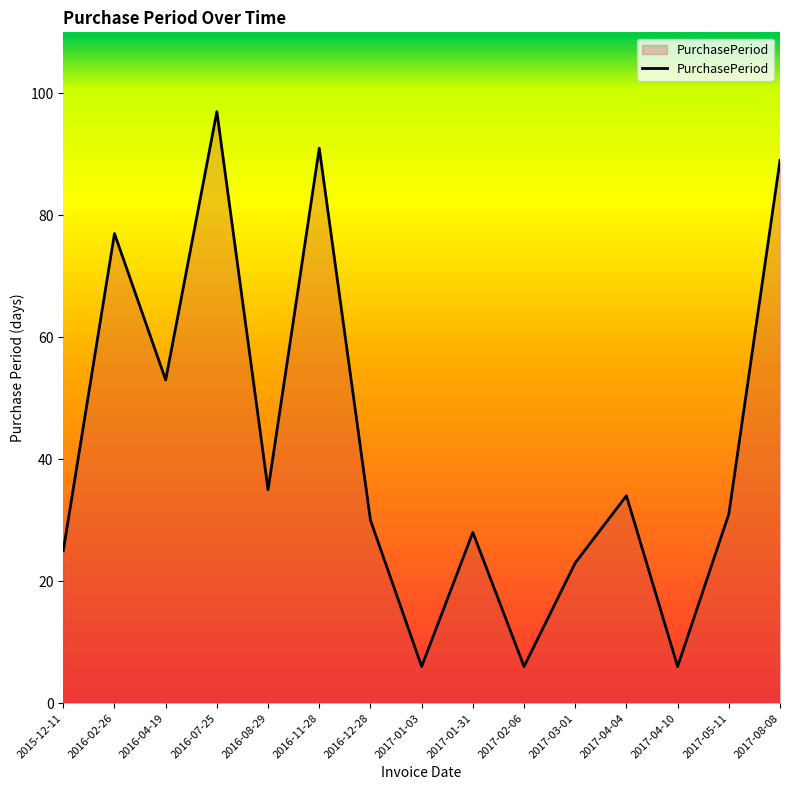

What is the maximum value shown in the chart?

97